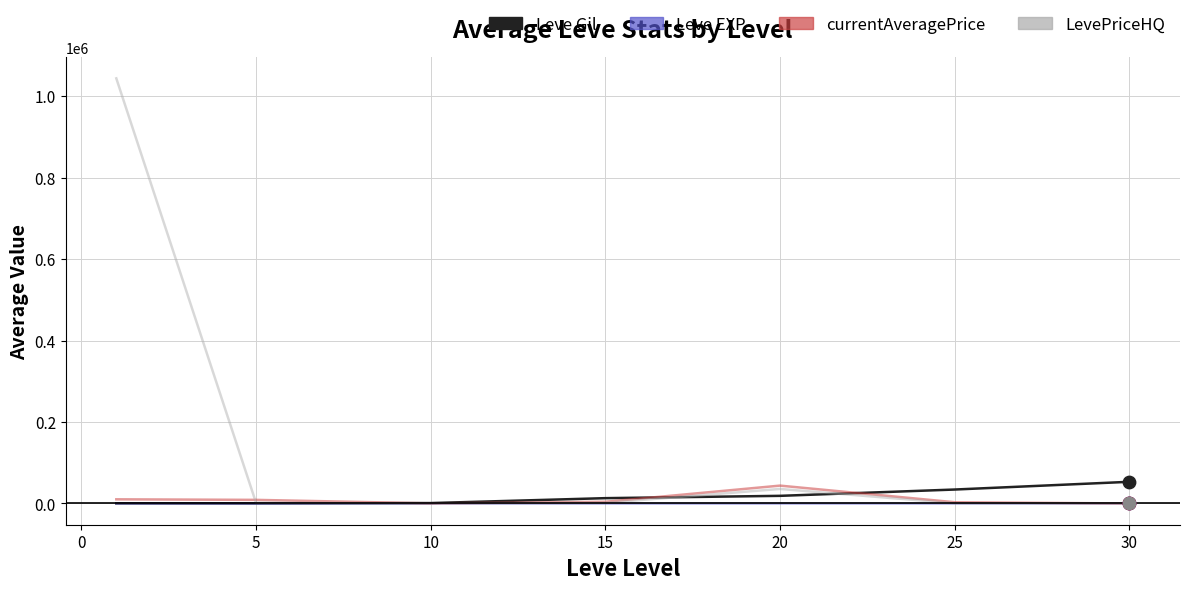

Which series has the widest spread of values?

LevePriceHQ